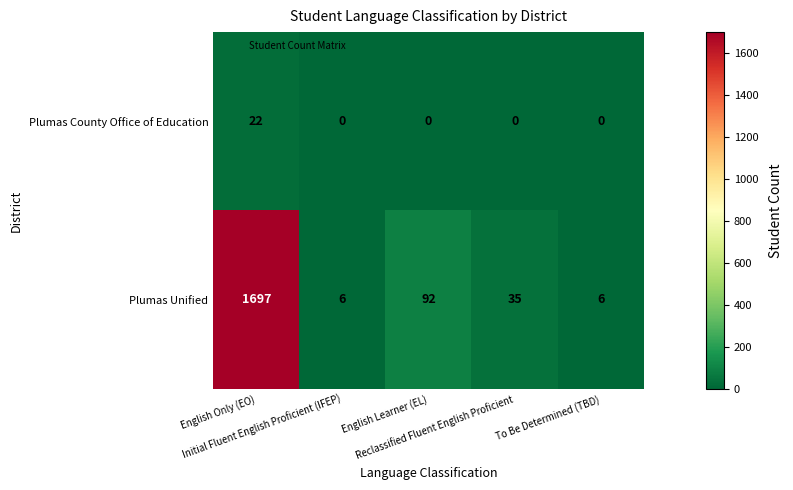

Which series has the largest range (max minus min)?

Plumas Unified